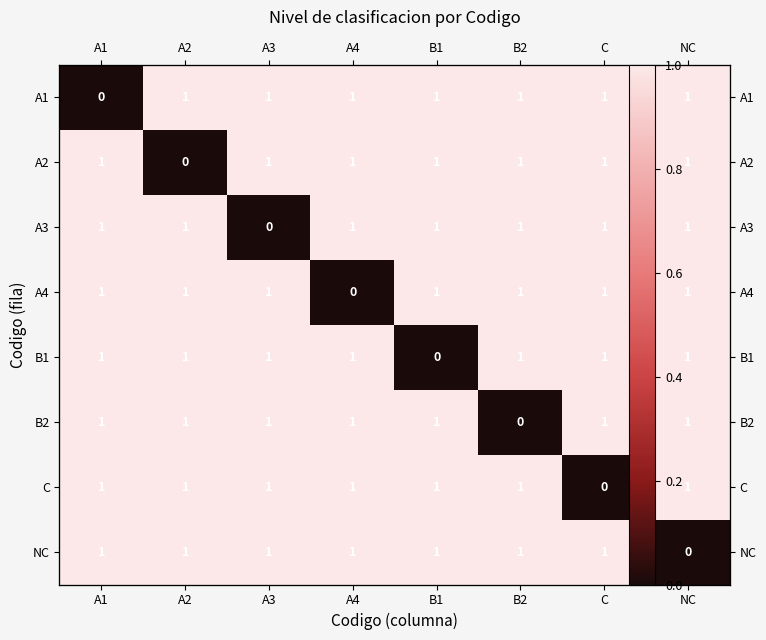

Between B2 and NC, which series saw the biggest shift?

B2